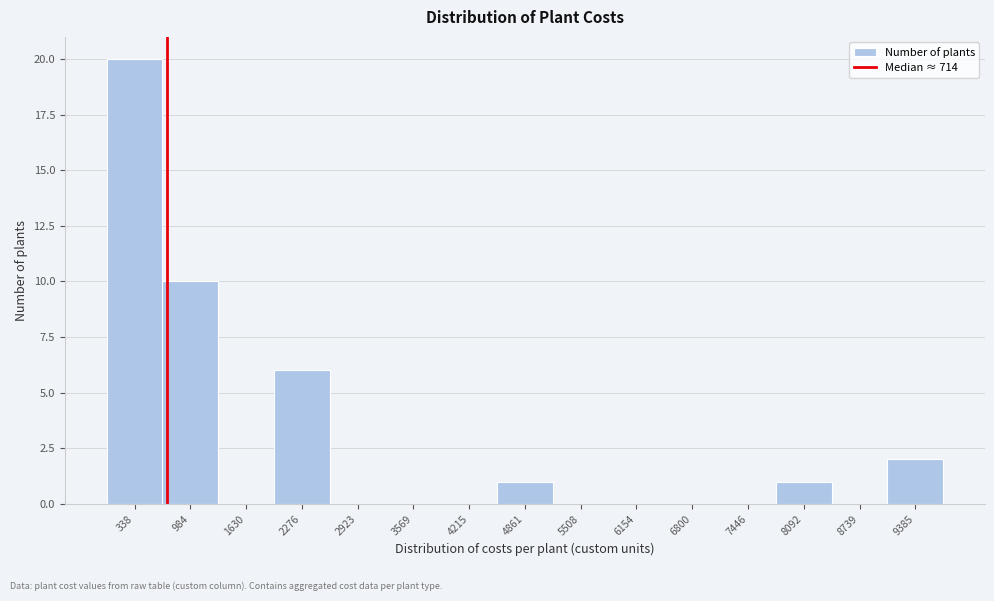

Which range on the x-axis has the tallest bar?

0 to 700